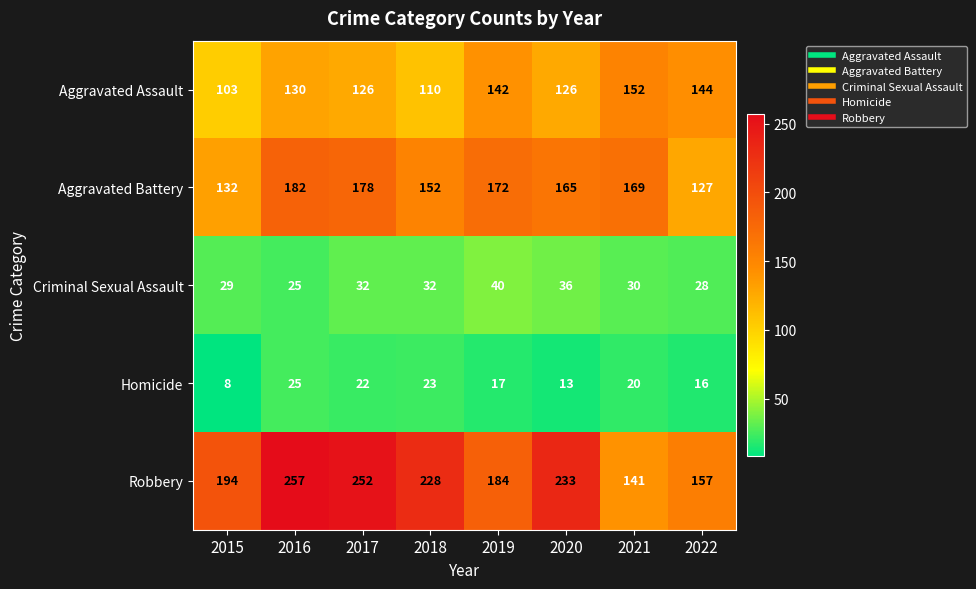

The value of Criminal Sexual Assault at 2022 is 15. True or false?

False